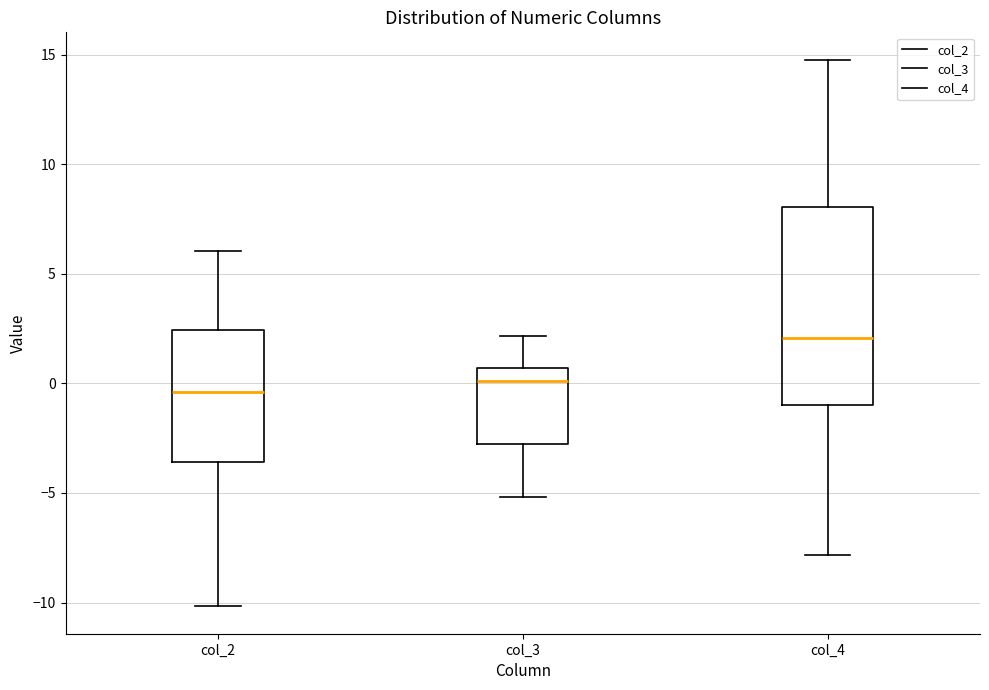

Which box is the tallest, from its lower edge to its upper edge?

col_4